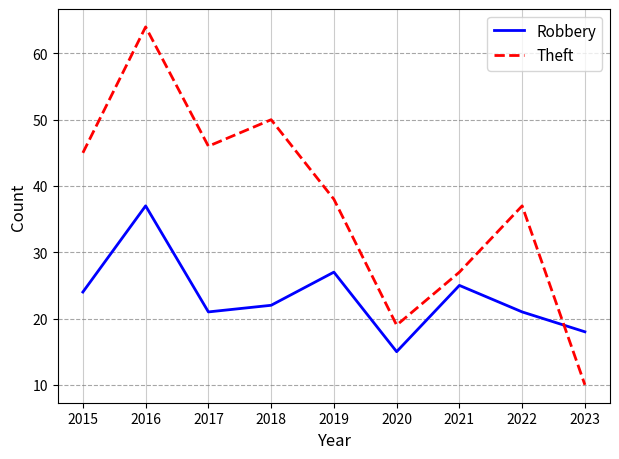

Reading left to right, transcribe all the data shown in this chart.

Robbery: 2015=24	2016=37	2017=21	2018=22	2019=27	2020=15	2021=25	2022=21	2023=18
Theft: 2015=45	2016=64	2017=46	2018=50	2019=38	2020=19	2021=27	2022=37	2023=10